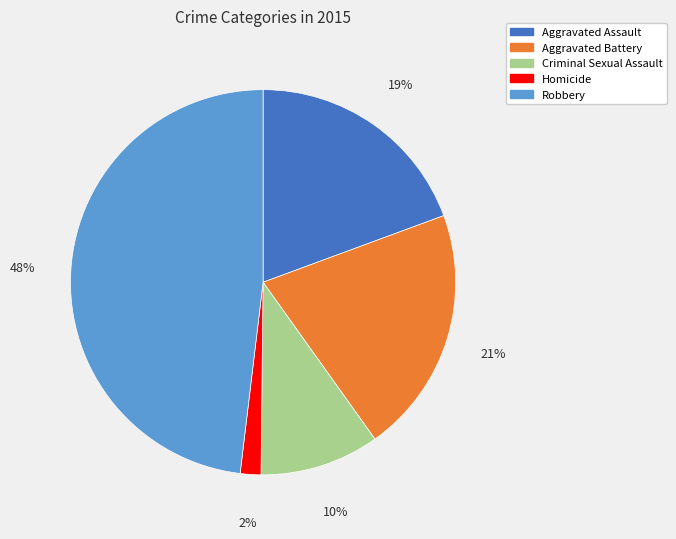

Count the number of slices in the pie.

5